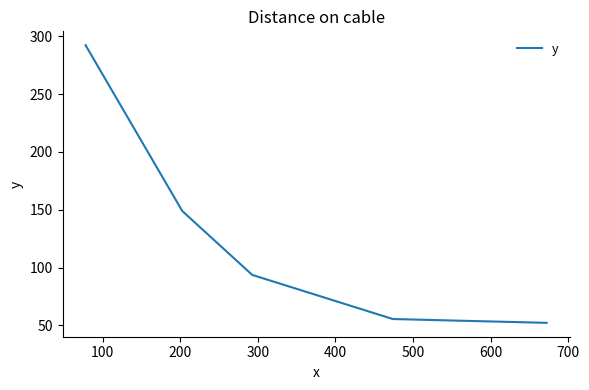

What is the maximum value shown in the chart?

292.2